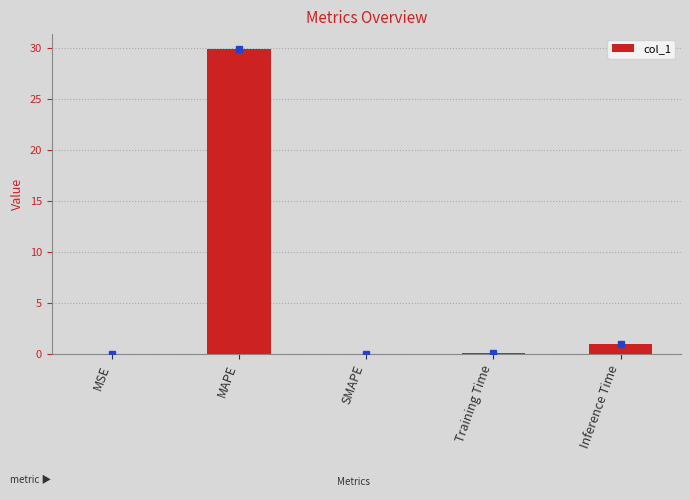

What is the change in value from MSE to MAPE?

+29.9